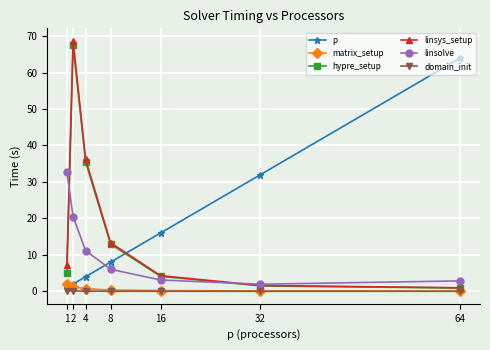

Is it true that linsolve equals 6.0 at 8?

True